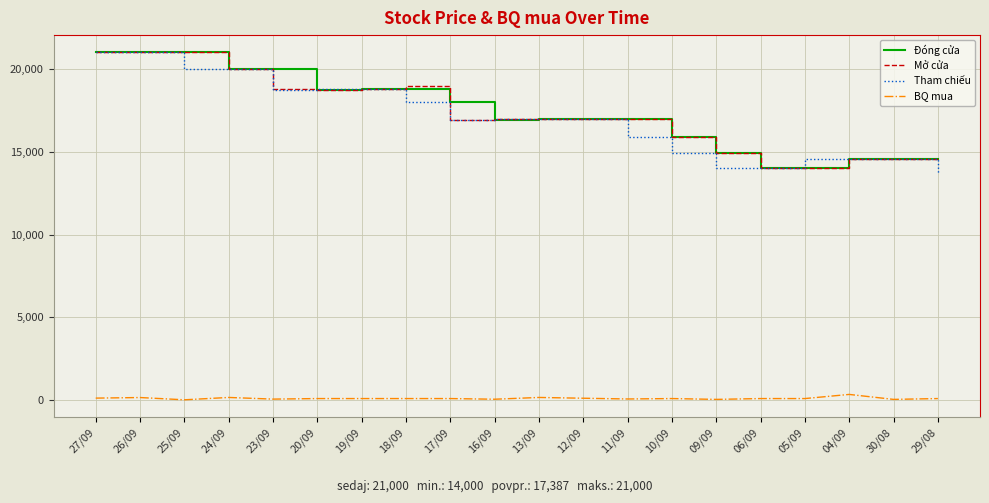

What is the maximum value shown in the chart?

21000